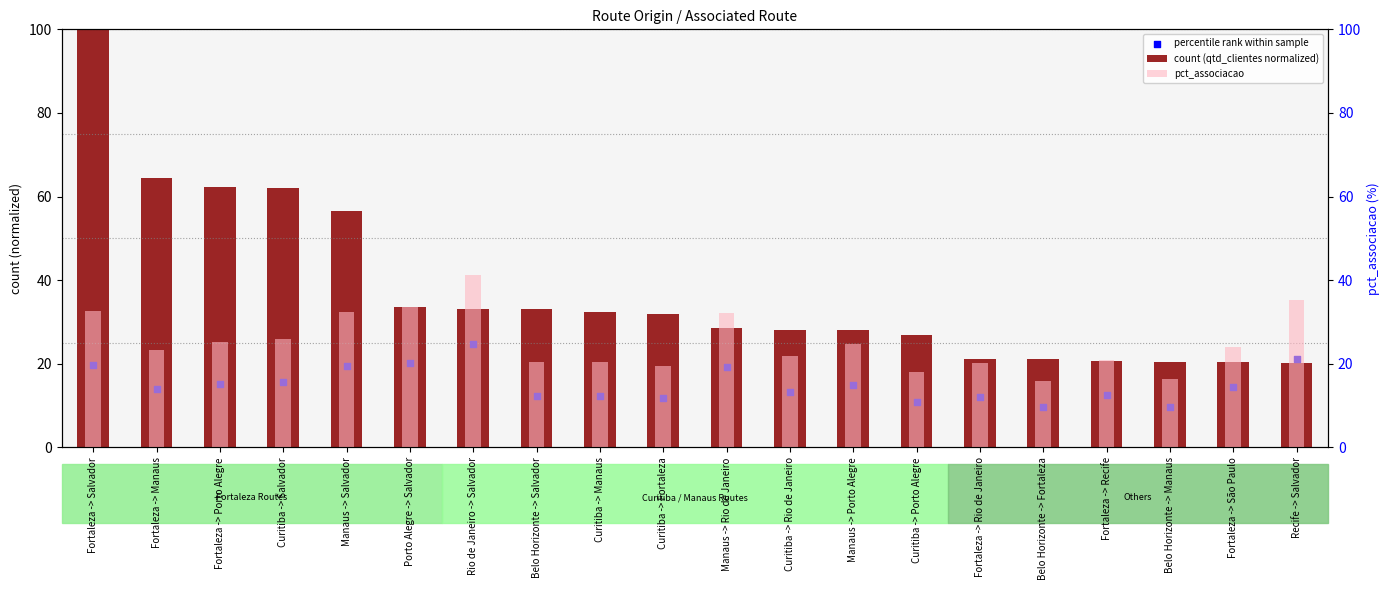

At how many categories does at least one series exceed 96?

1